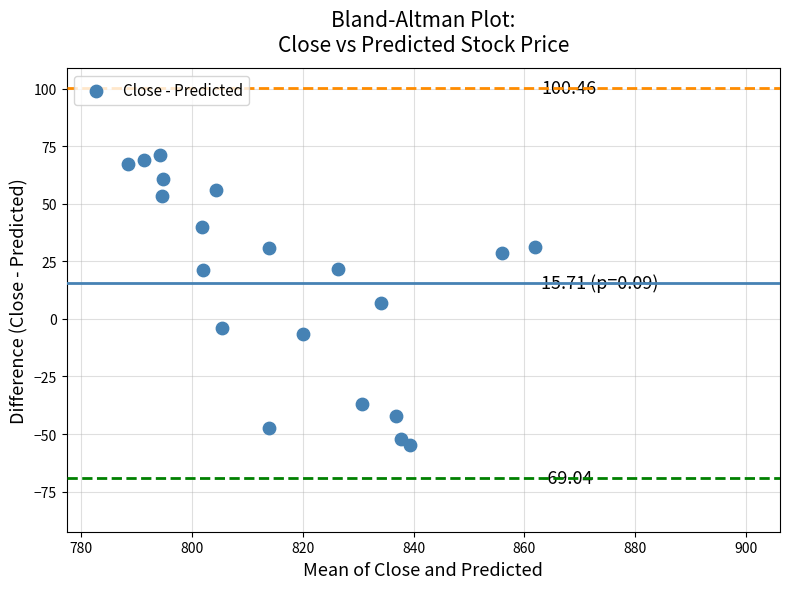

What is the range of X values (max minus min)?

73.6